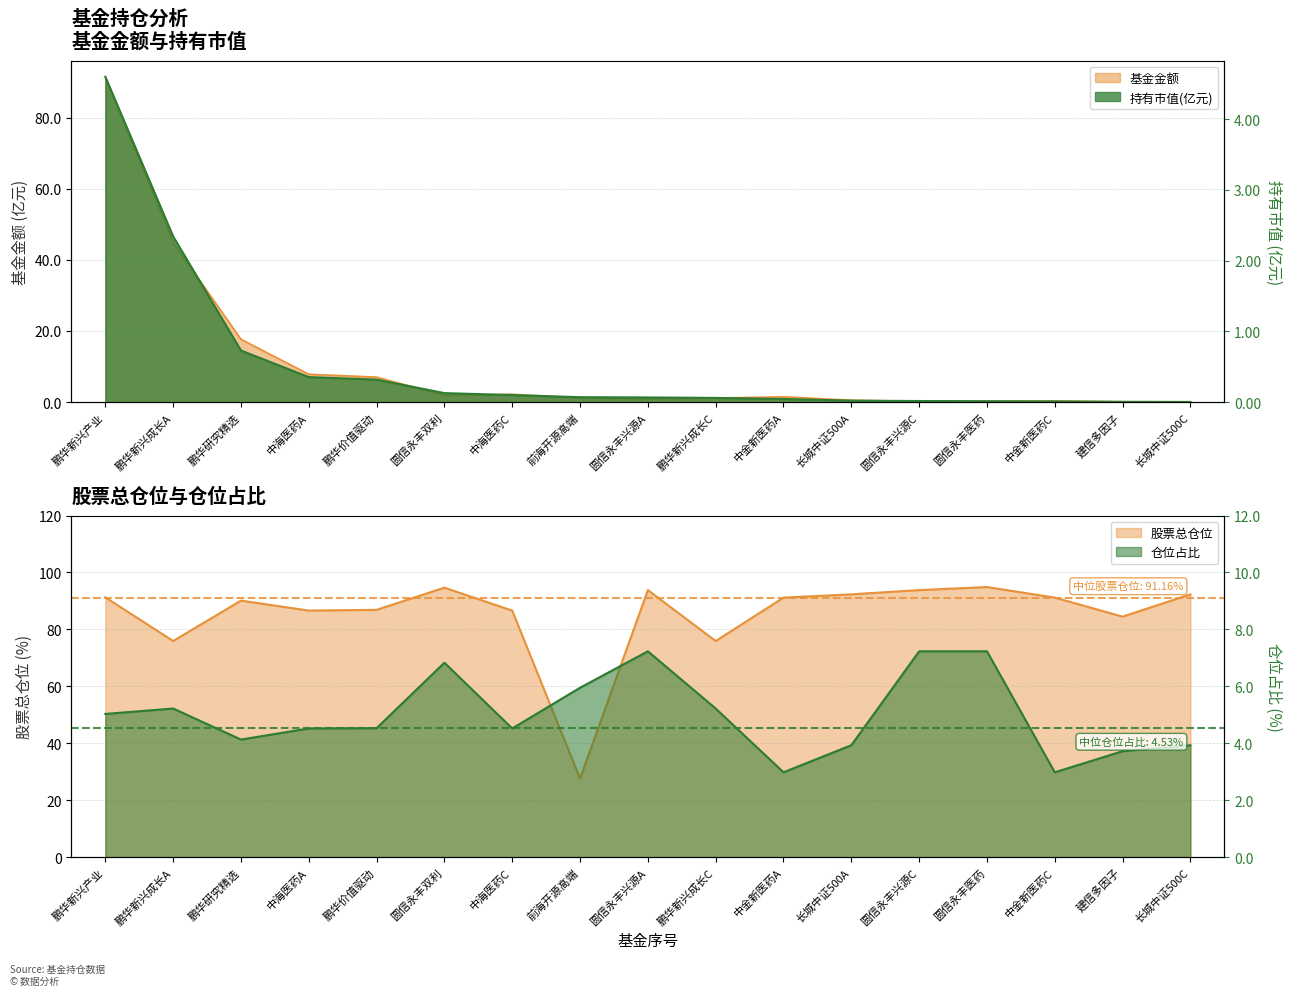

Which series has the largest range (max minus min)?

基金金额